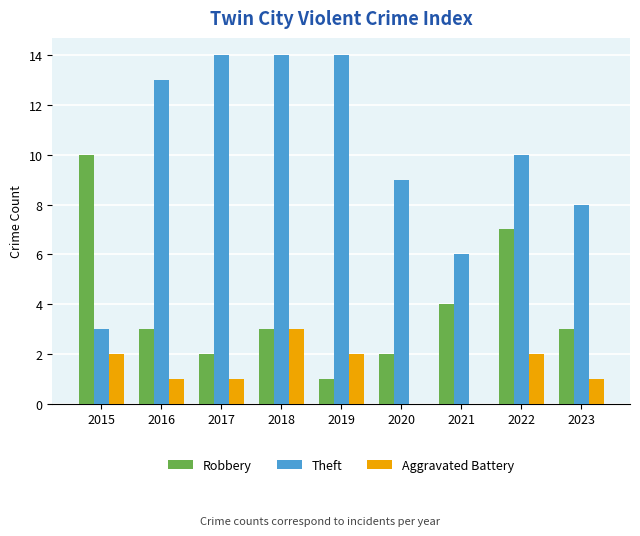

At which label is Robbery closest to 5?

2021